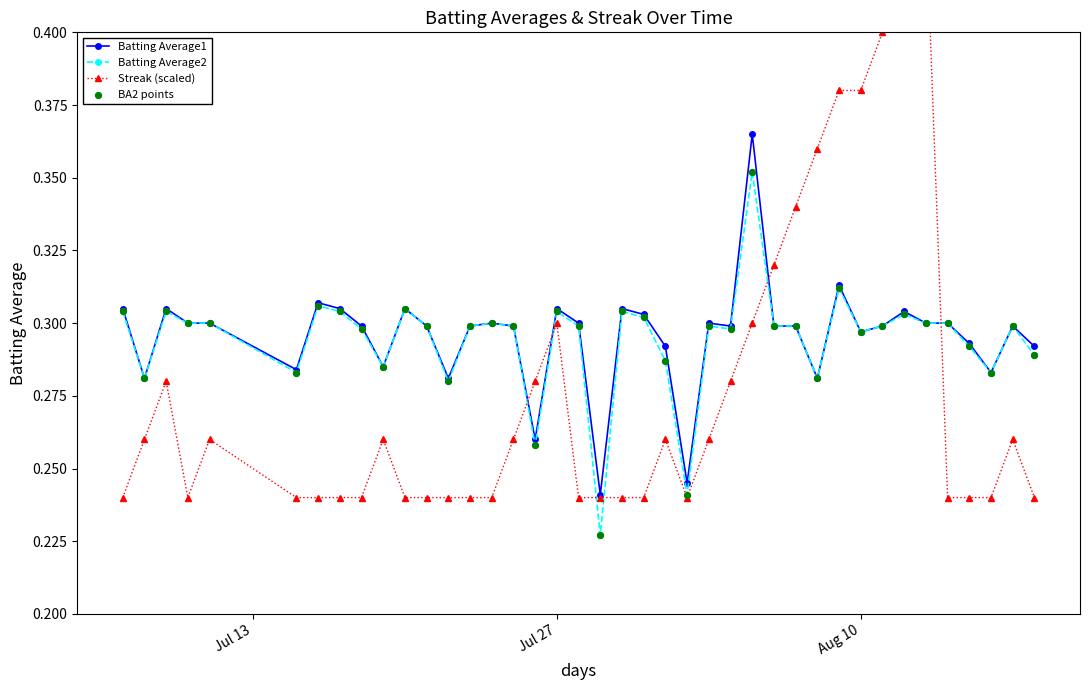

Which series has the largest total across all categories?

Batting Average1